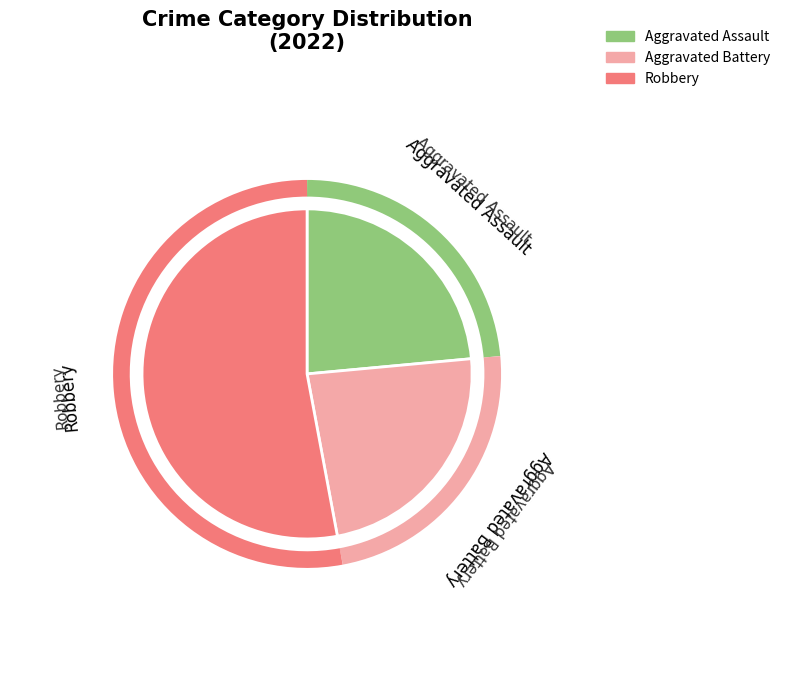

Is there any slice that represents more than half of the pie?

Yes